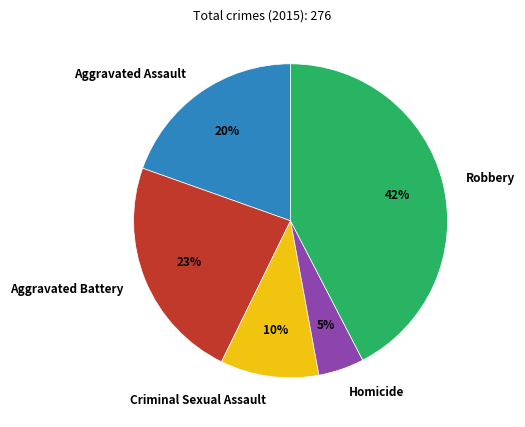

True or false: Aggravated Assault accounts for 34% of the total.

False